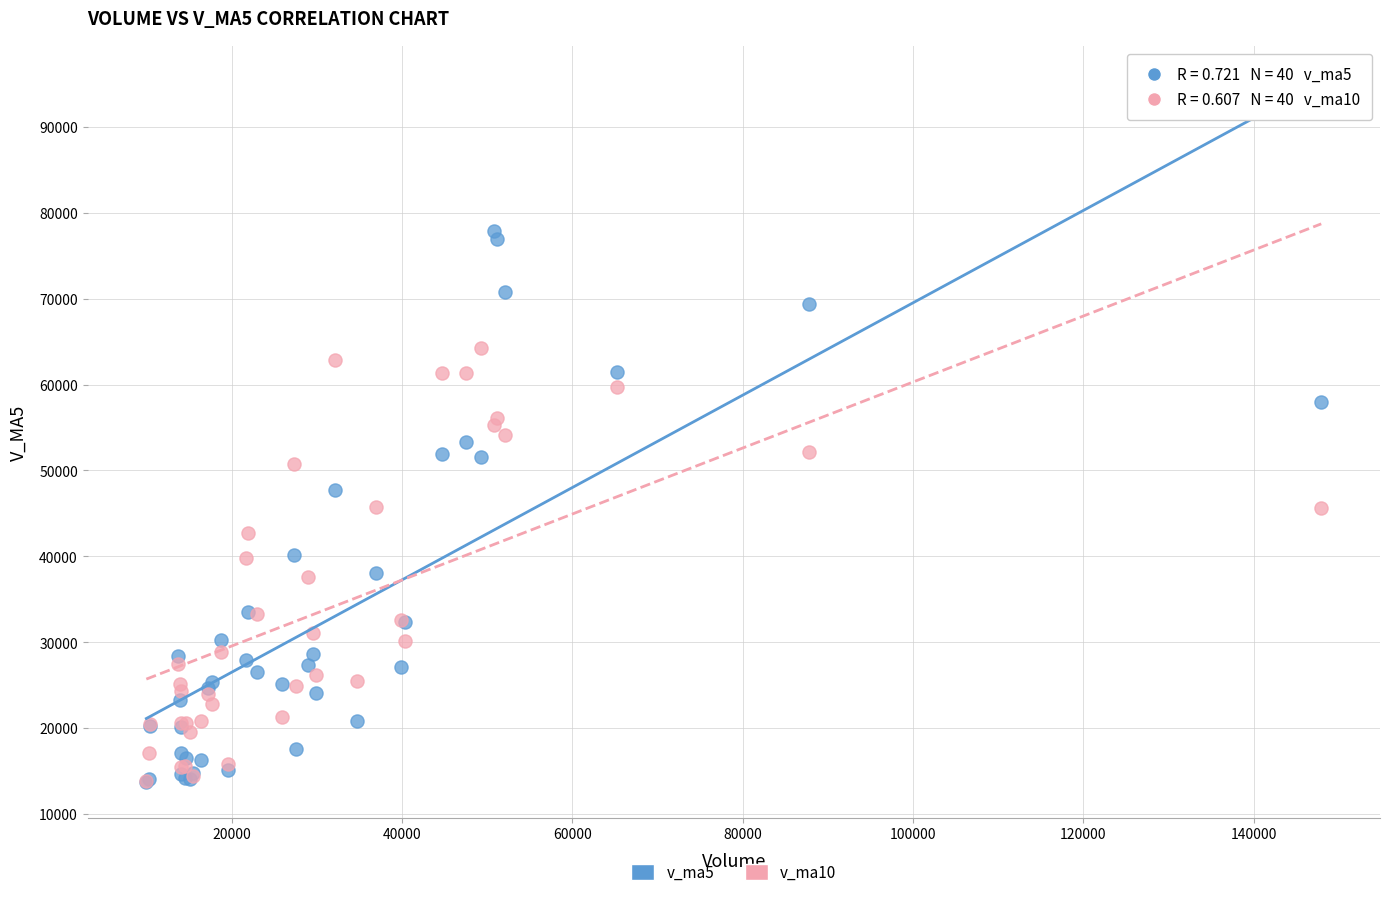

Which series has the largest Y range (max minus min)?

v_ma5